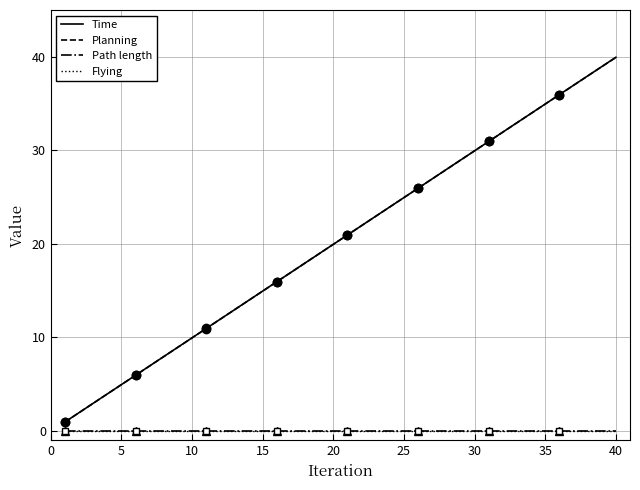

How many lines are shown in the chart?

4